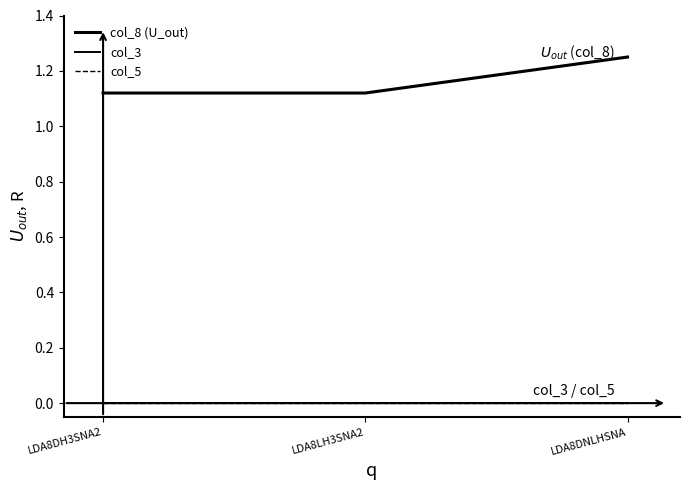

What is the label of the 1st point from the left?

LDA8DH3SNA2